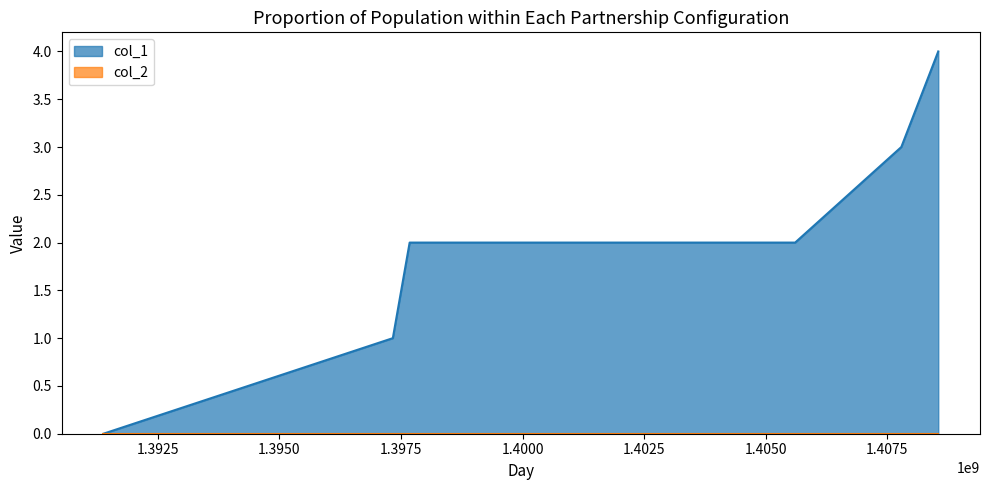

Rank the categories by value from lowest to highest.

1391380112, 1397333062, 1397678657, 1405607251, 1407791083, 1408550693